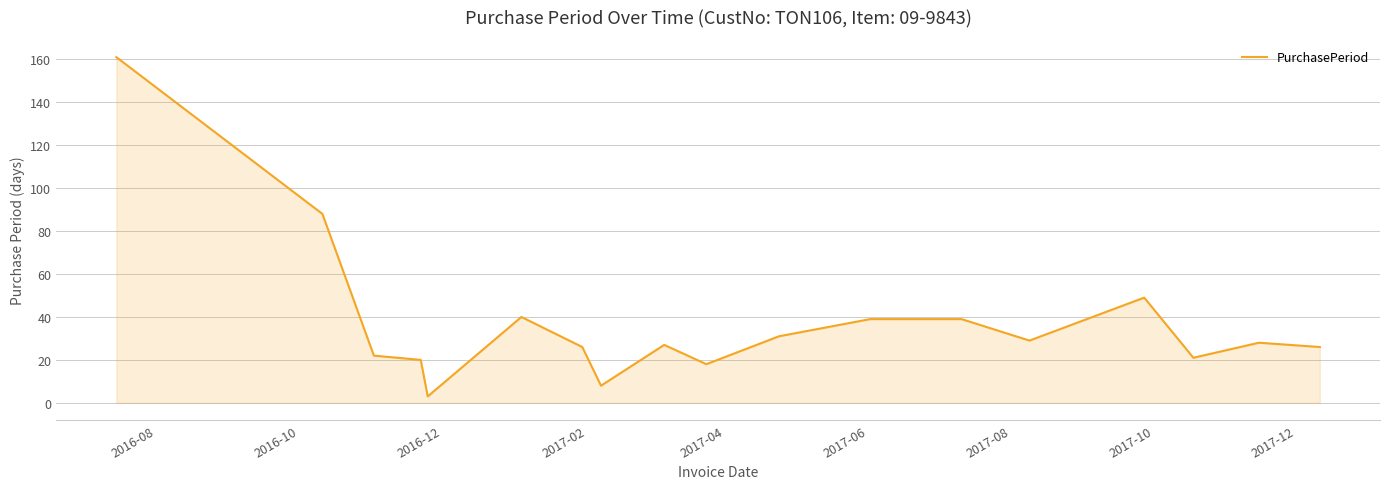

What is the smallest value displayed?

3